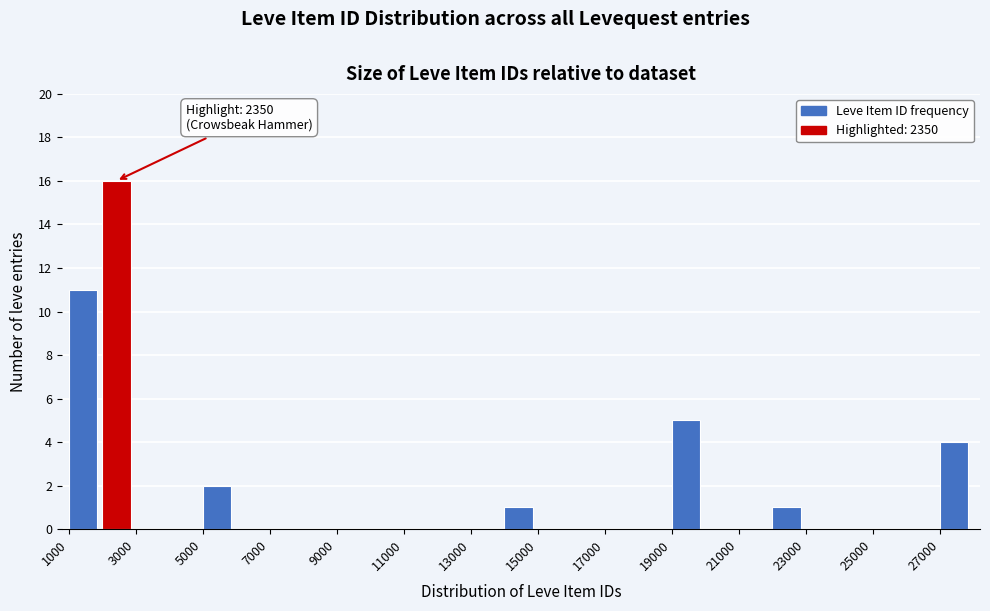

Over which range of the x-axis is the bar tallest?

2000 to 3000